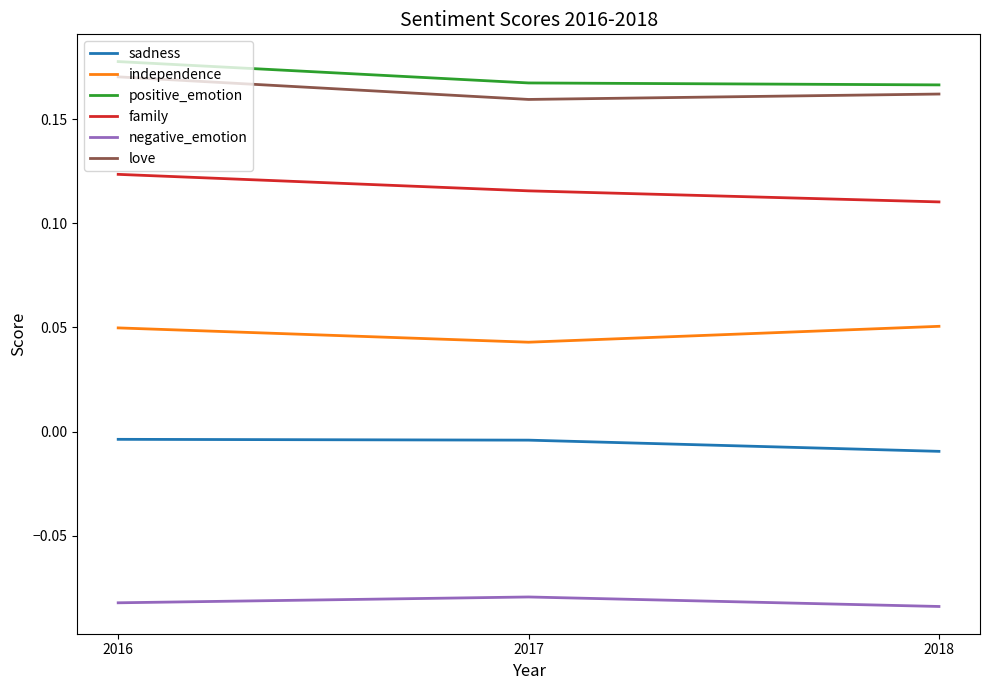

Which series has the largest range (max minus min)?

family